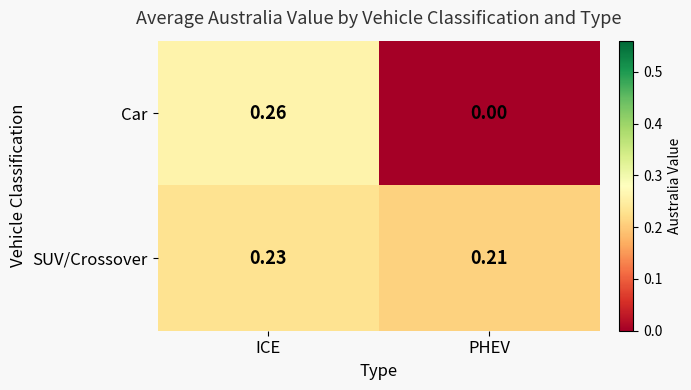

Where is SUV/Crossover nearest to the value 0?

PHEV